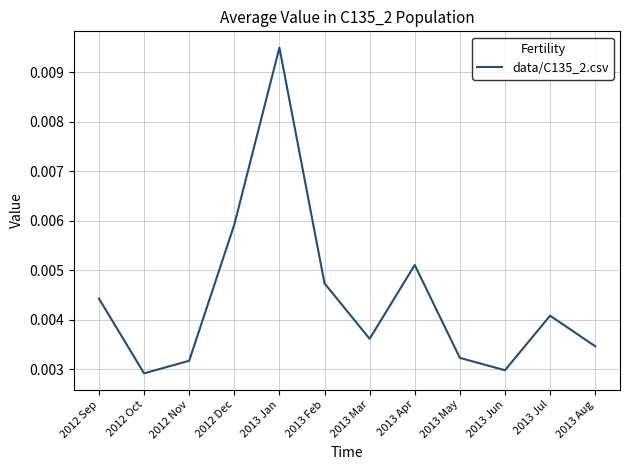

How many categories are shown in the chart?

12